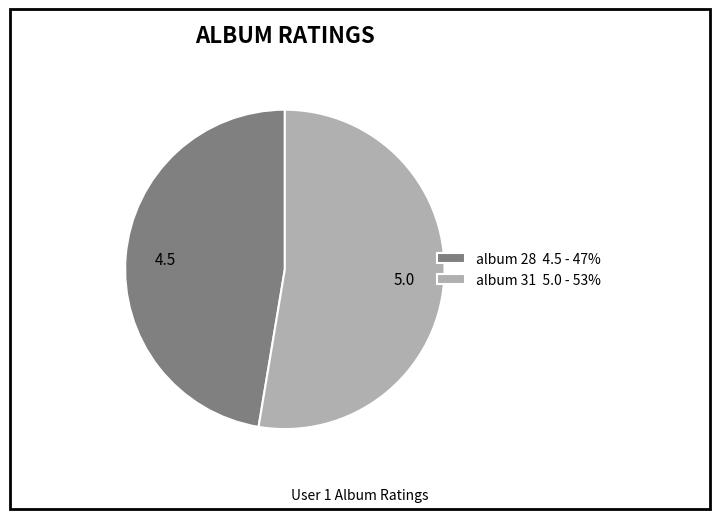

Which has a higher value, album 31 5.0 - 53% or album 28 4.5 - 47%?

album 31 5.0 - 53%